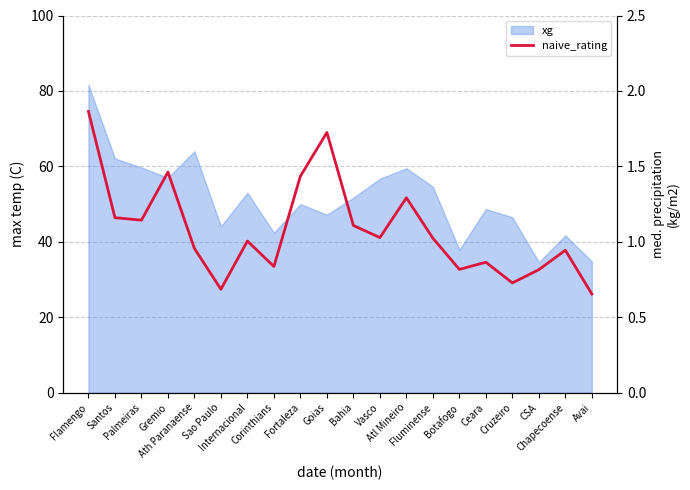

Approximately how many times larger is the value at Ceara compared to Goias?

0.5